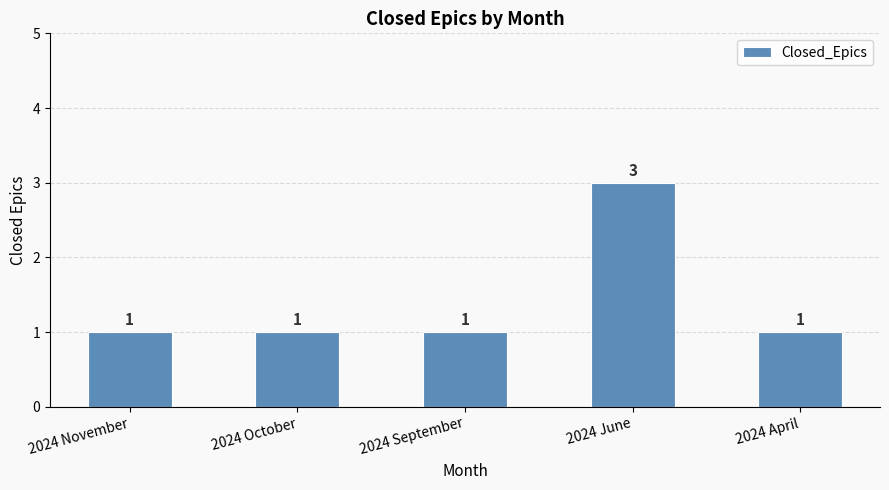

How many categories are shown in the chart?

5